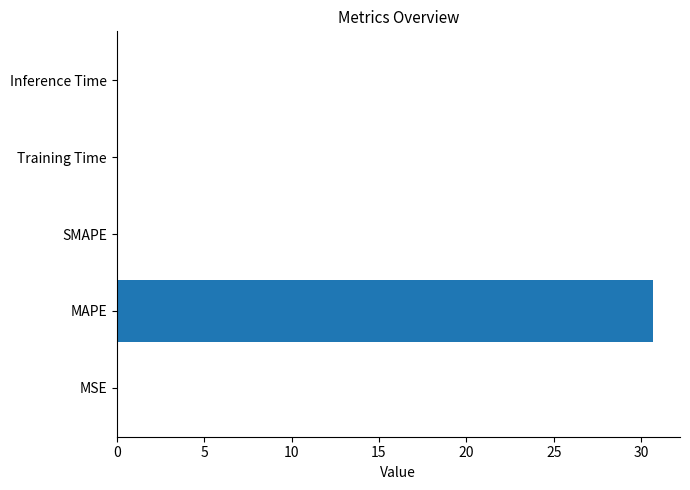

Is it true that the value at MAPE is 30.7?

True